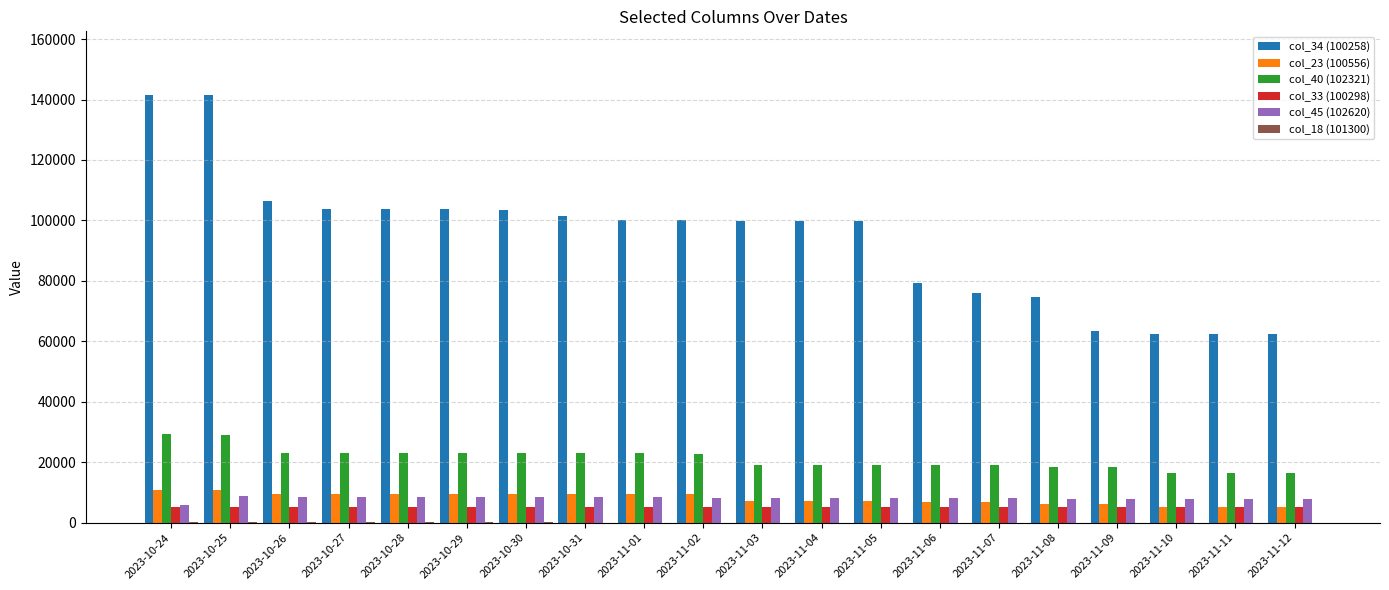

The value of col_34 (100258) at 2023-11-07 is 30374. True or false?

False